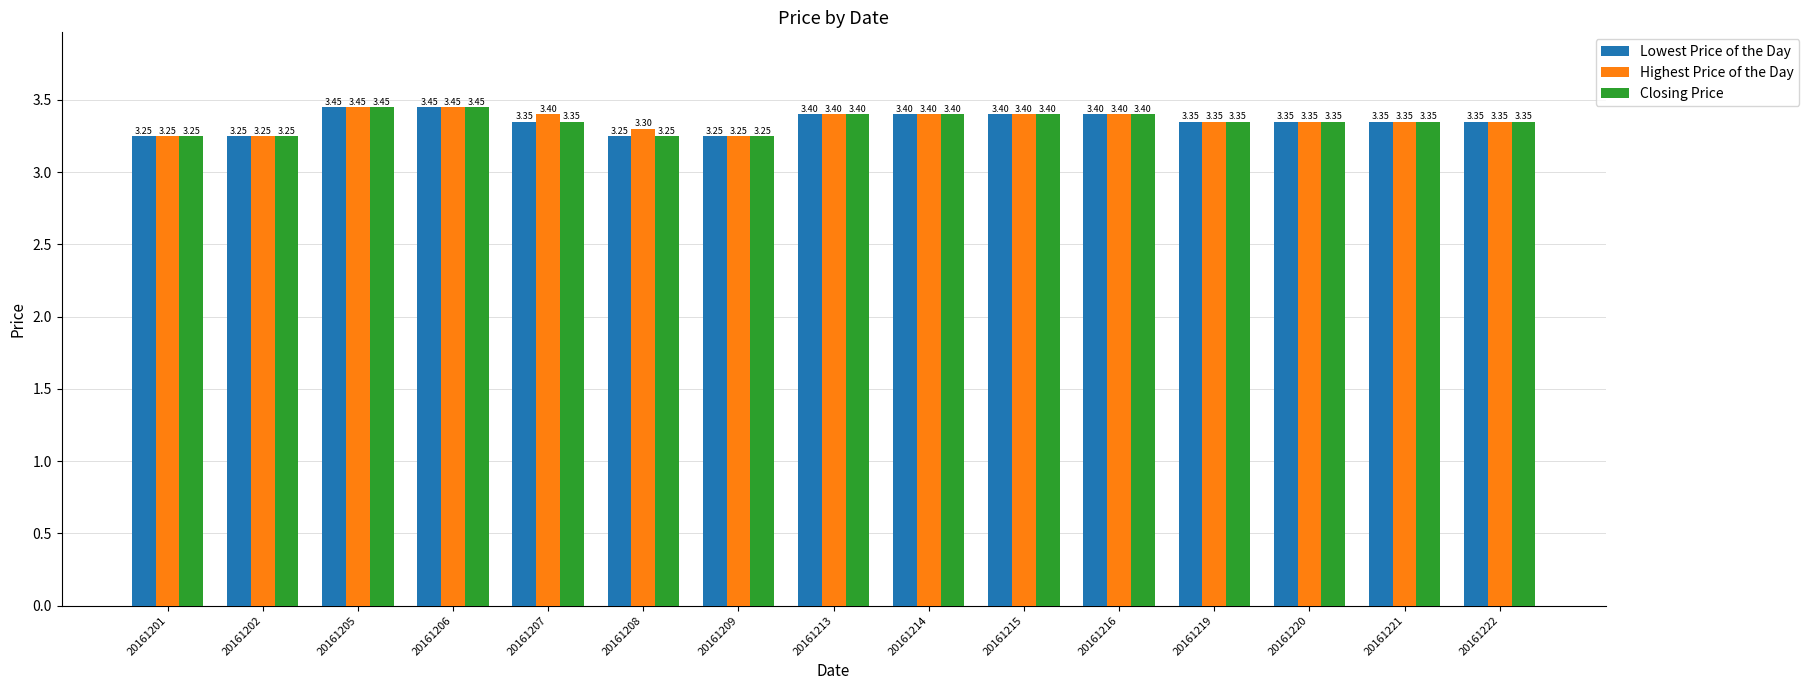

What is the average value of the Lowest Price of the Day series?

3.4